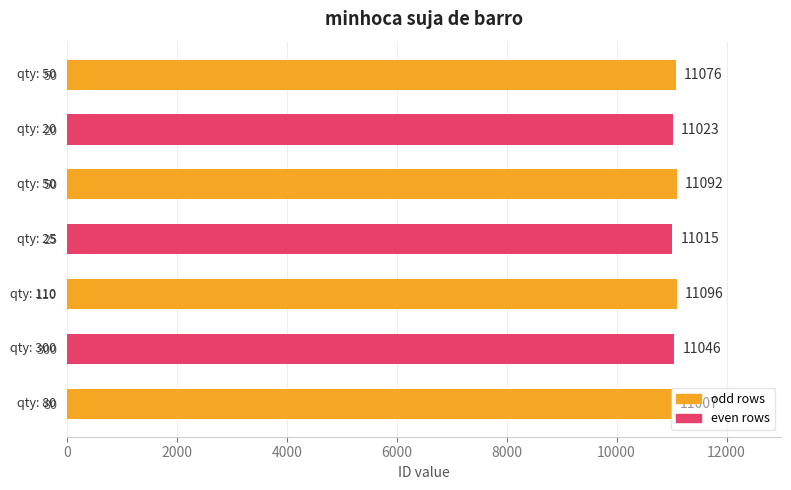

How many data points does each series have?

7